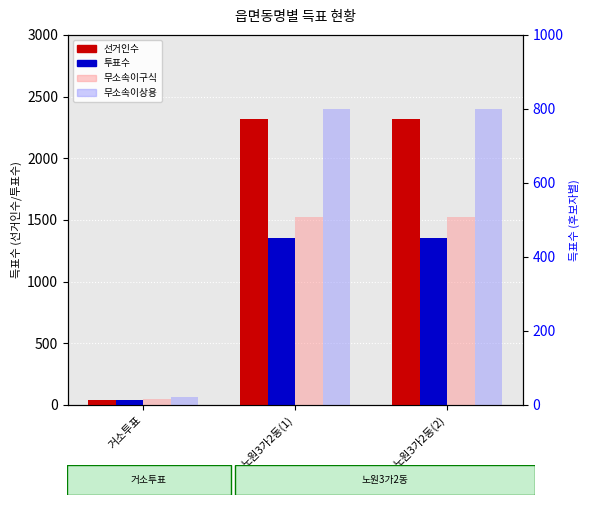

Which series has the largest range (max minus min)?

선거인수